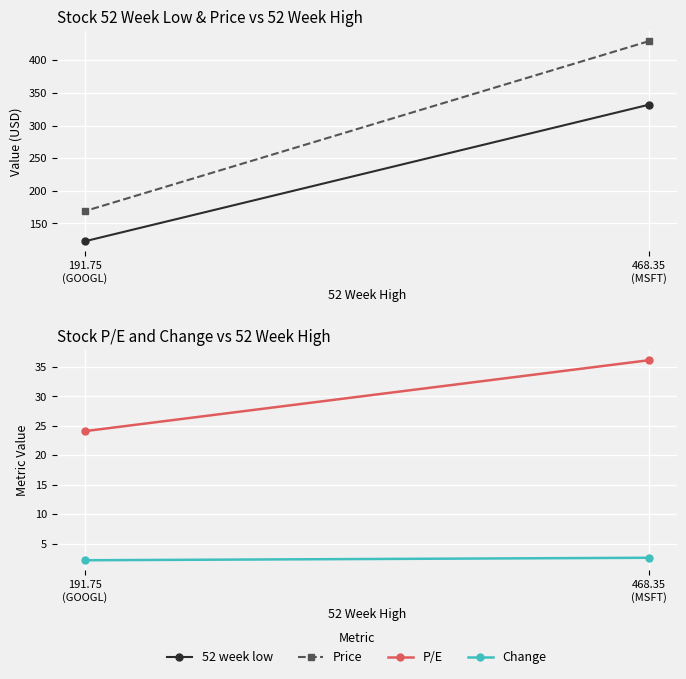

What is the difference between the maximum and minimum values in the P/E series?

12.0